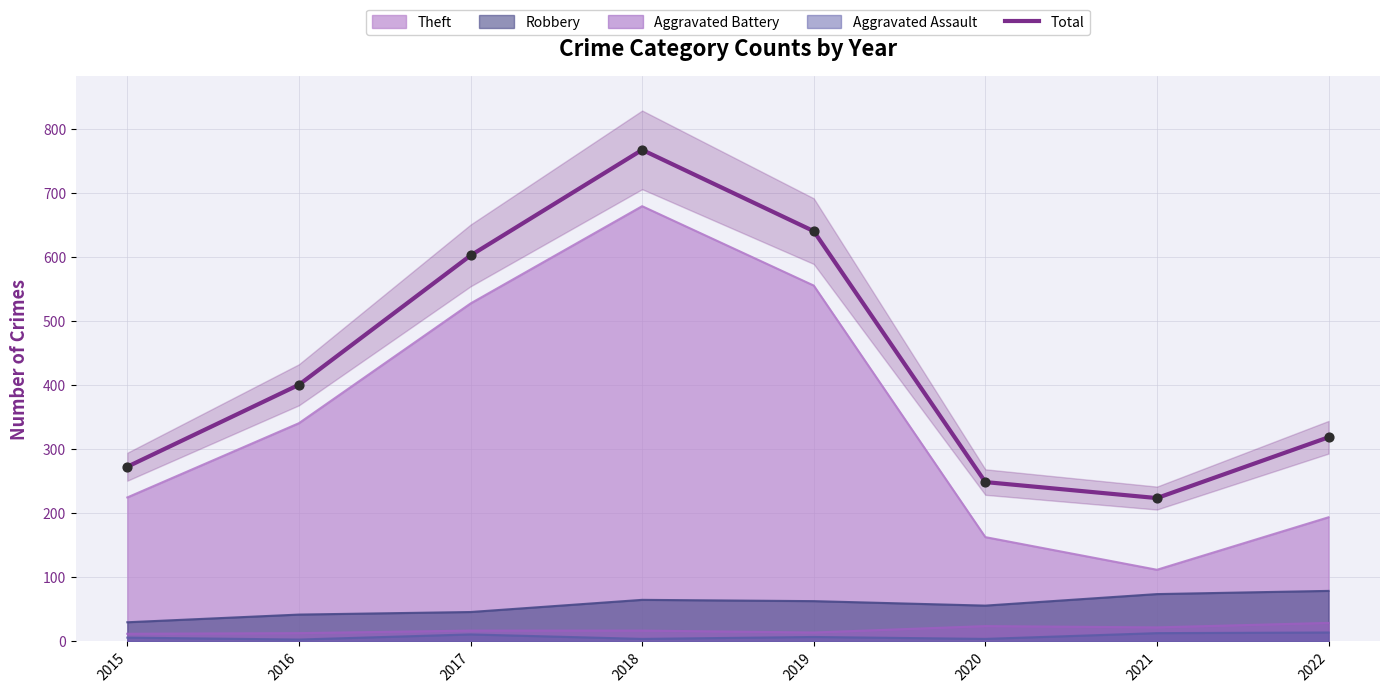

Between 2020 and 2017, which is larger?

2017